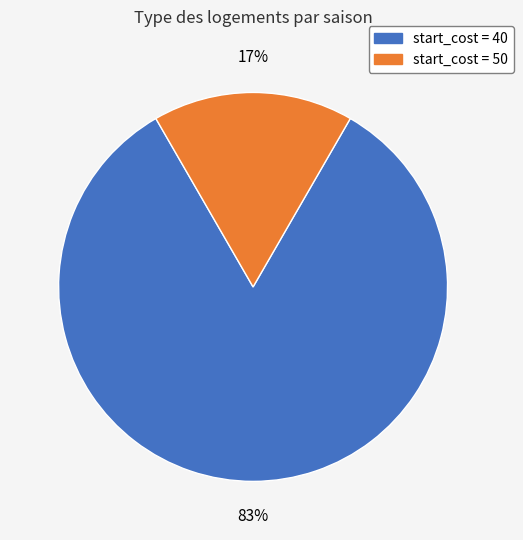

Does any single category account for the majority?

Yes